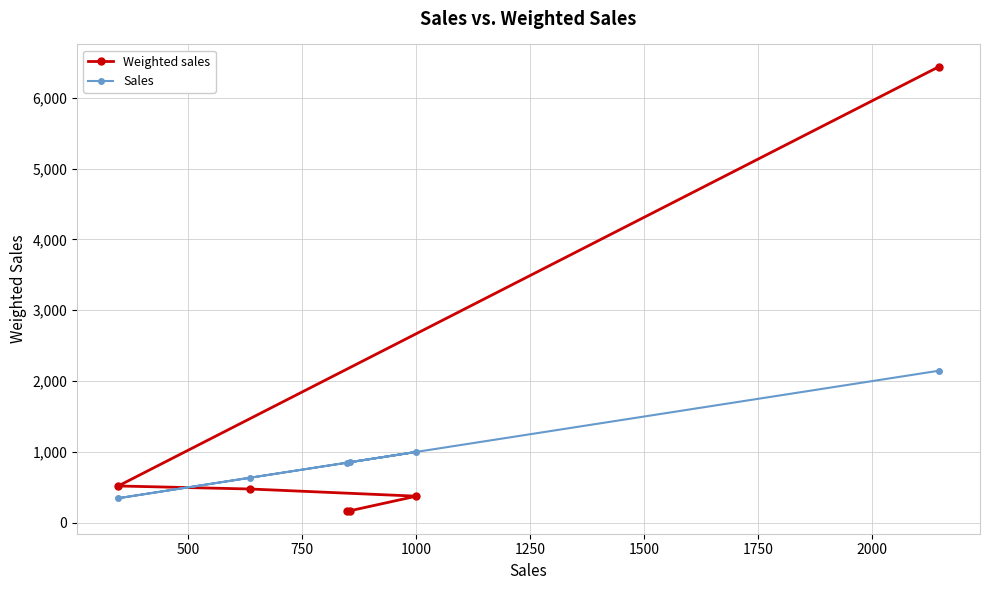

What is the value of the Sales point at the 5th from the left?

1000.0